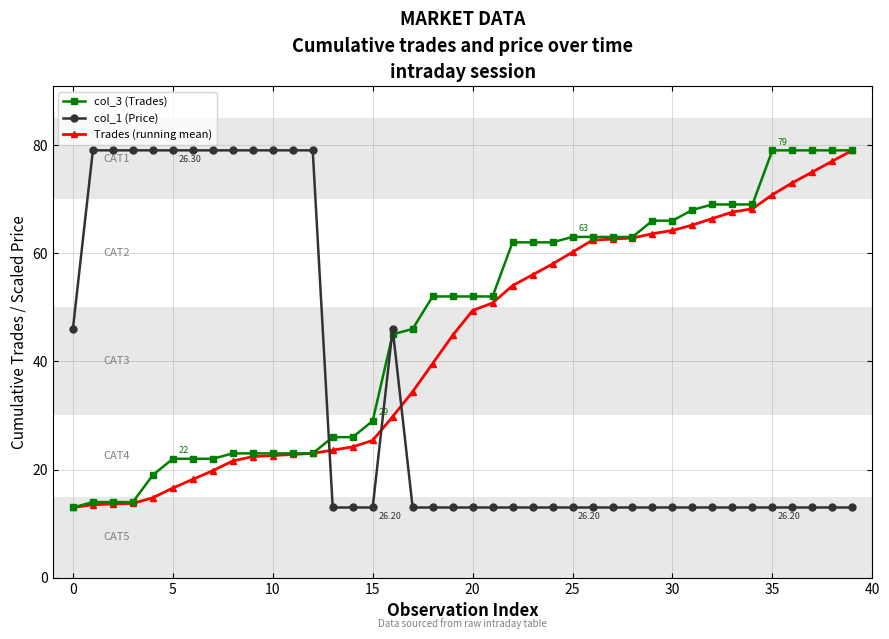

Which series ends up on top after the final intersection of col_3 (Trades) and col_1 (Price)?

col_3 (Trades)